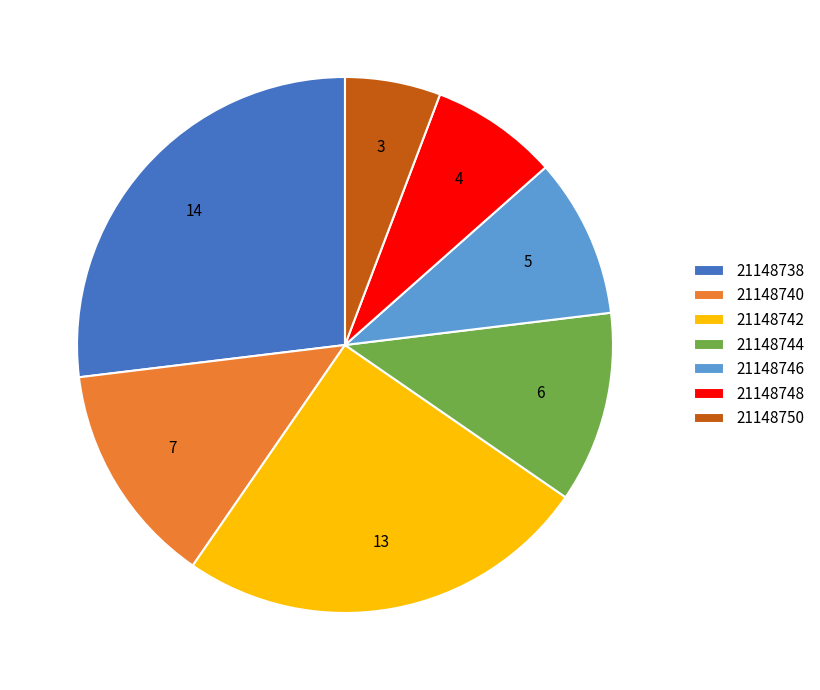

Count the number of slices in the pie.

7